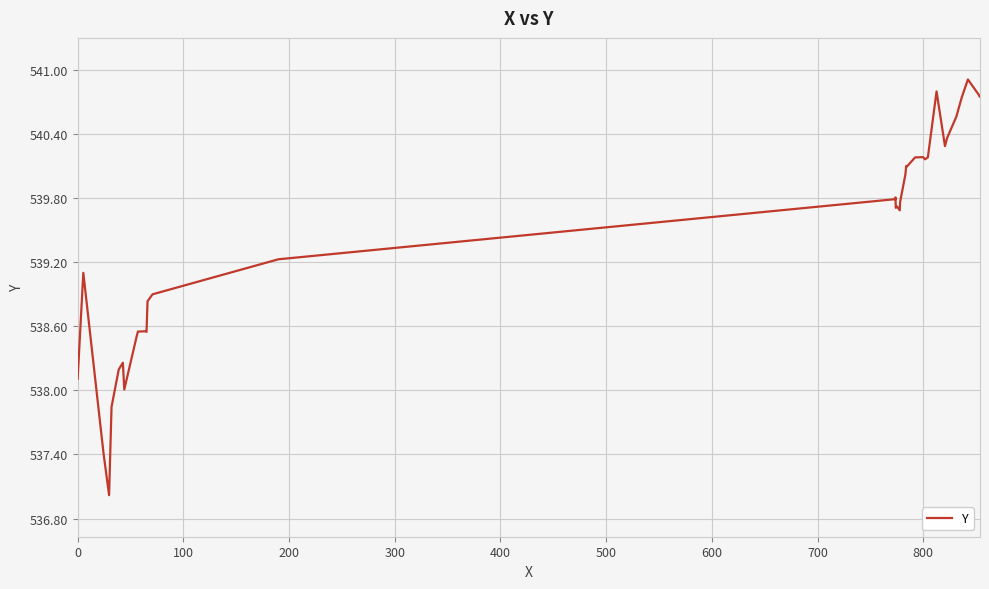

What is the minimum value shown in the chart?

537.0